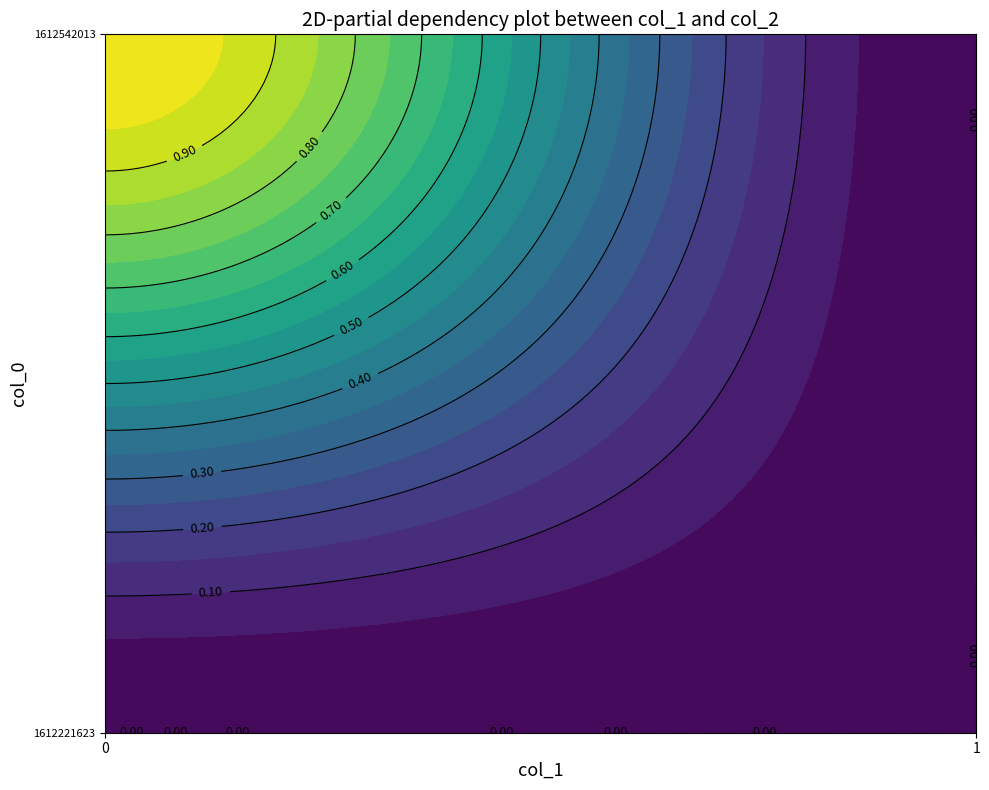

How many series are shown in this chart?

2